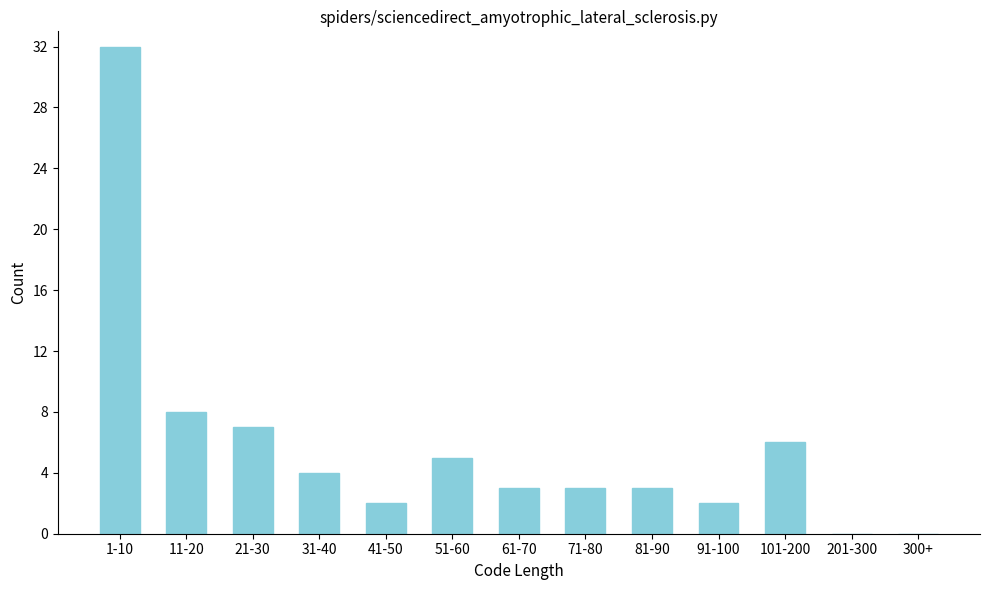

Reading right to left, transcribe all the data shown in this chart.

300+=0	201-300=0	101-200=6	91-100=2	81-90=3	71-80=3	61-70=3	51-60=5	41-50=2	31-40=4	21-30=7	11-20=8	1-10=32